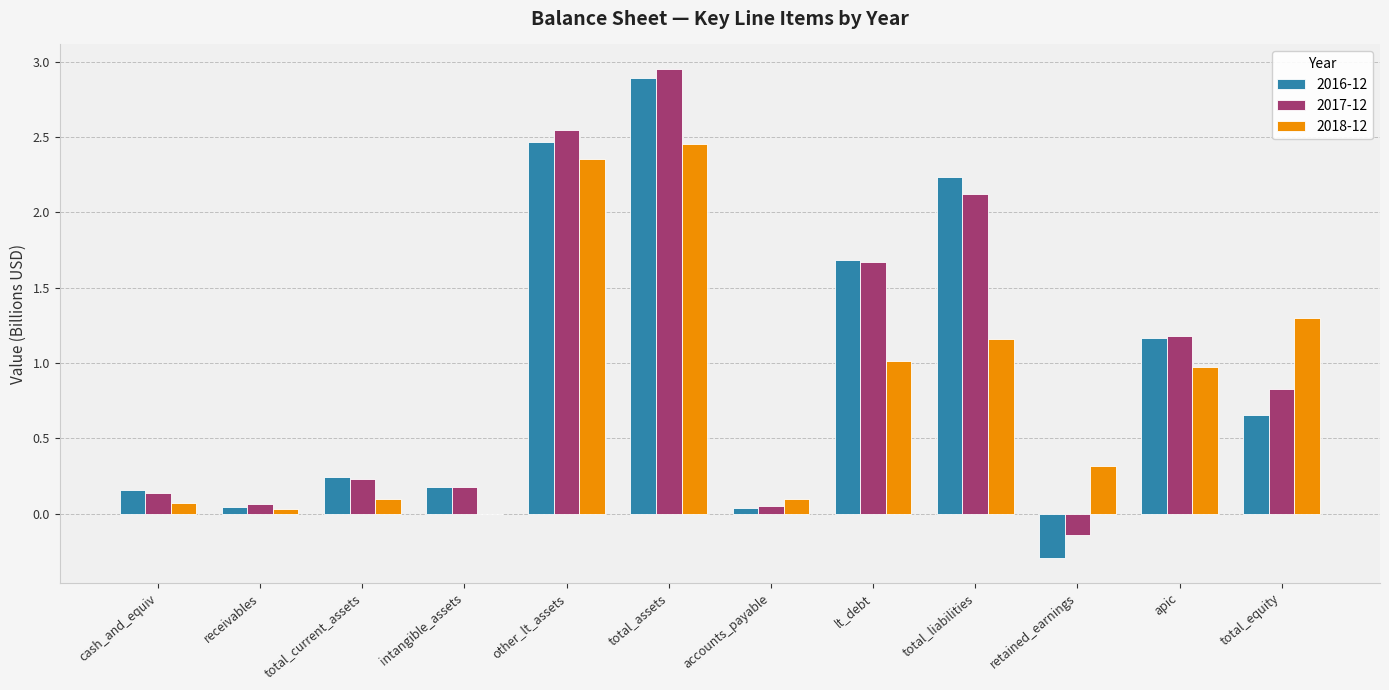

Between intangible_assets and other_lt_assets, which series saw the biggest shift?

2017-12